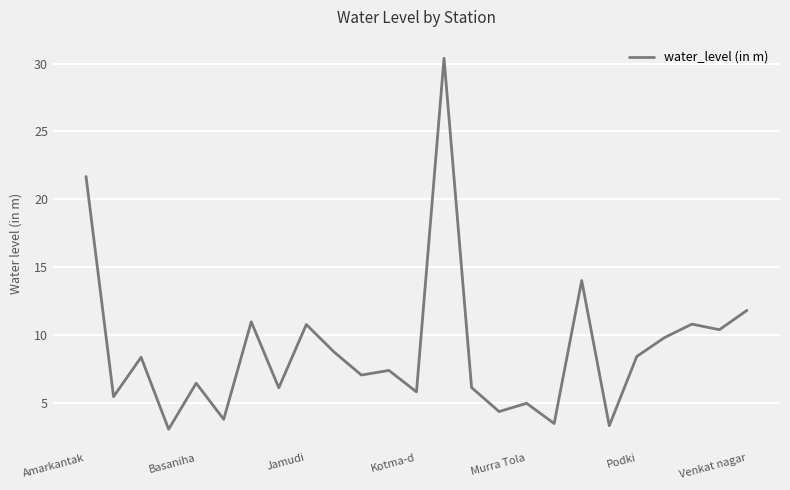

What is the difference between the maximum and minimum values?

27.3